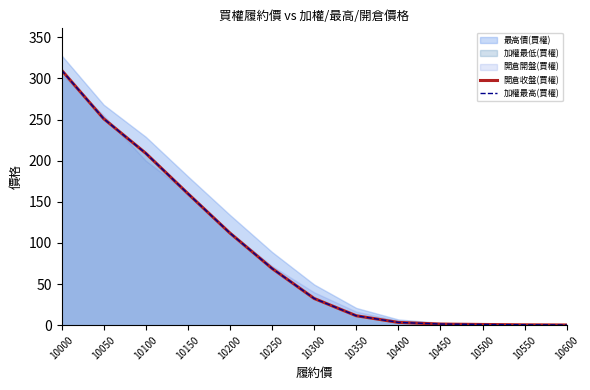

True or false: 開倉收盤(買權) and 加權最高(買權) intersect in this chart.

False